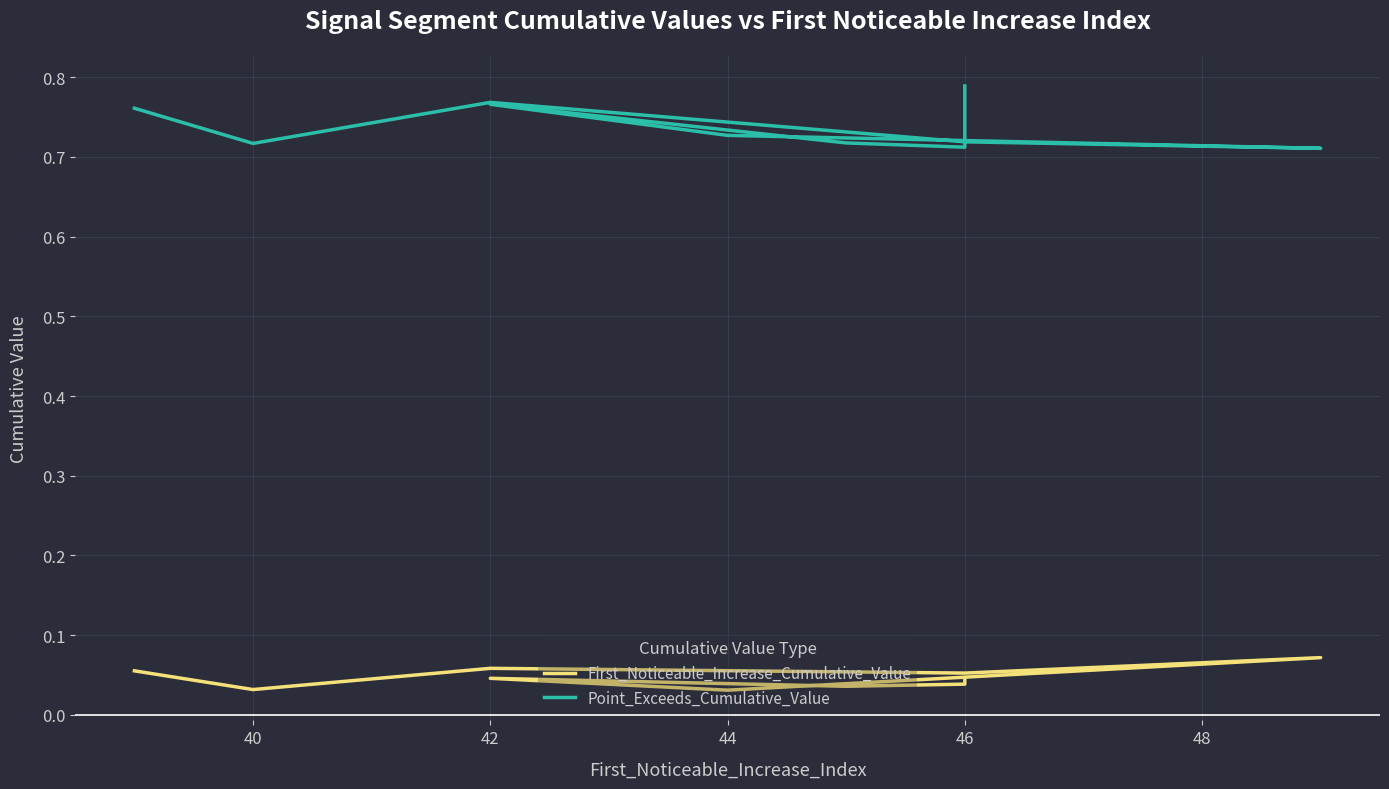

Which series has the largest total across all categories?

Point_Exceeds_Cumulative_Value